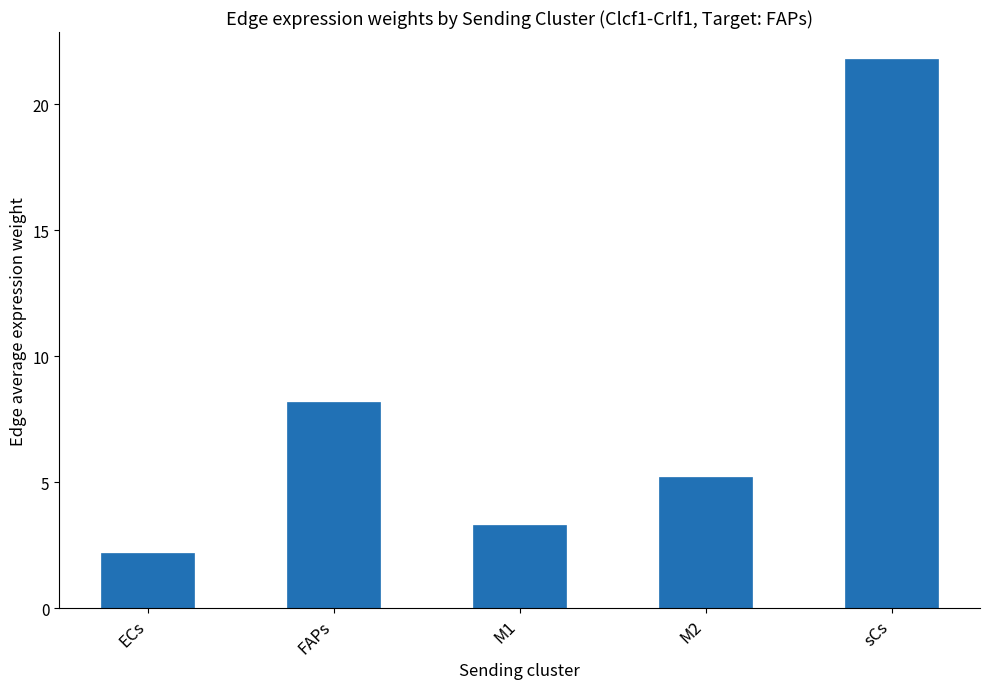

The chart shows a value of 5.2 at M2. True or false?

True